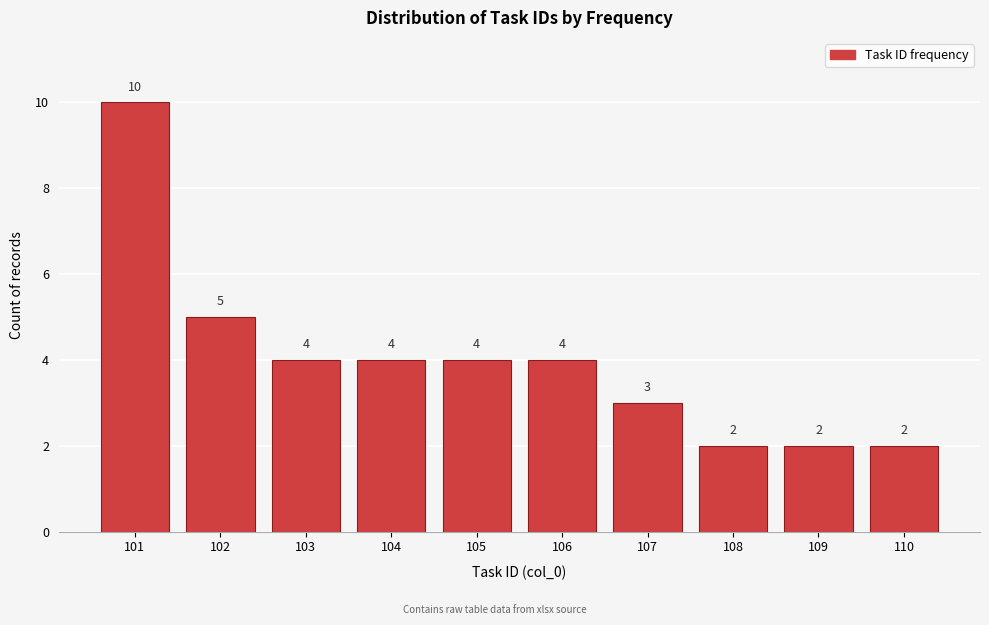

How tall is the bar that spans 106.5 to 107.5 on the x-axis?

3